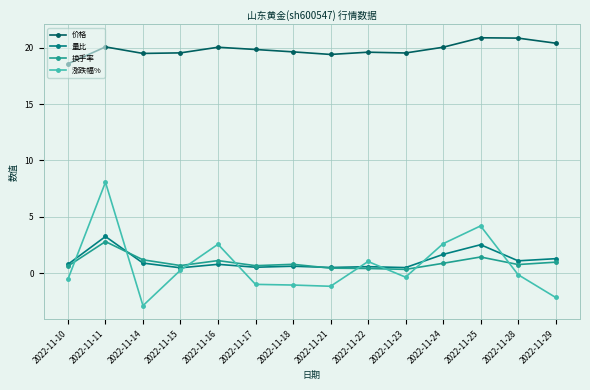

At which category does 涨跌幅% reach its first local valley?

2022-11-14